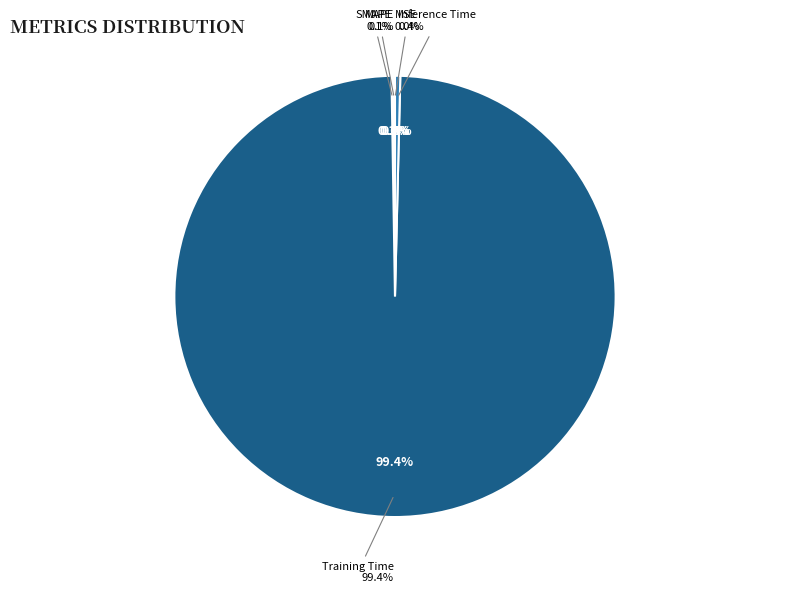

Rank the categories by value from lowest to highest.

MSE, SMAPE, MAPE, Inference Time, Training Time